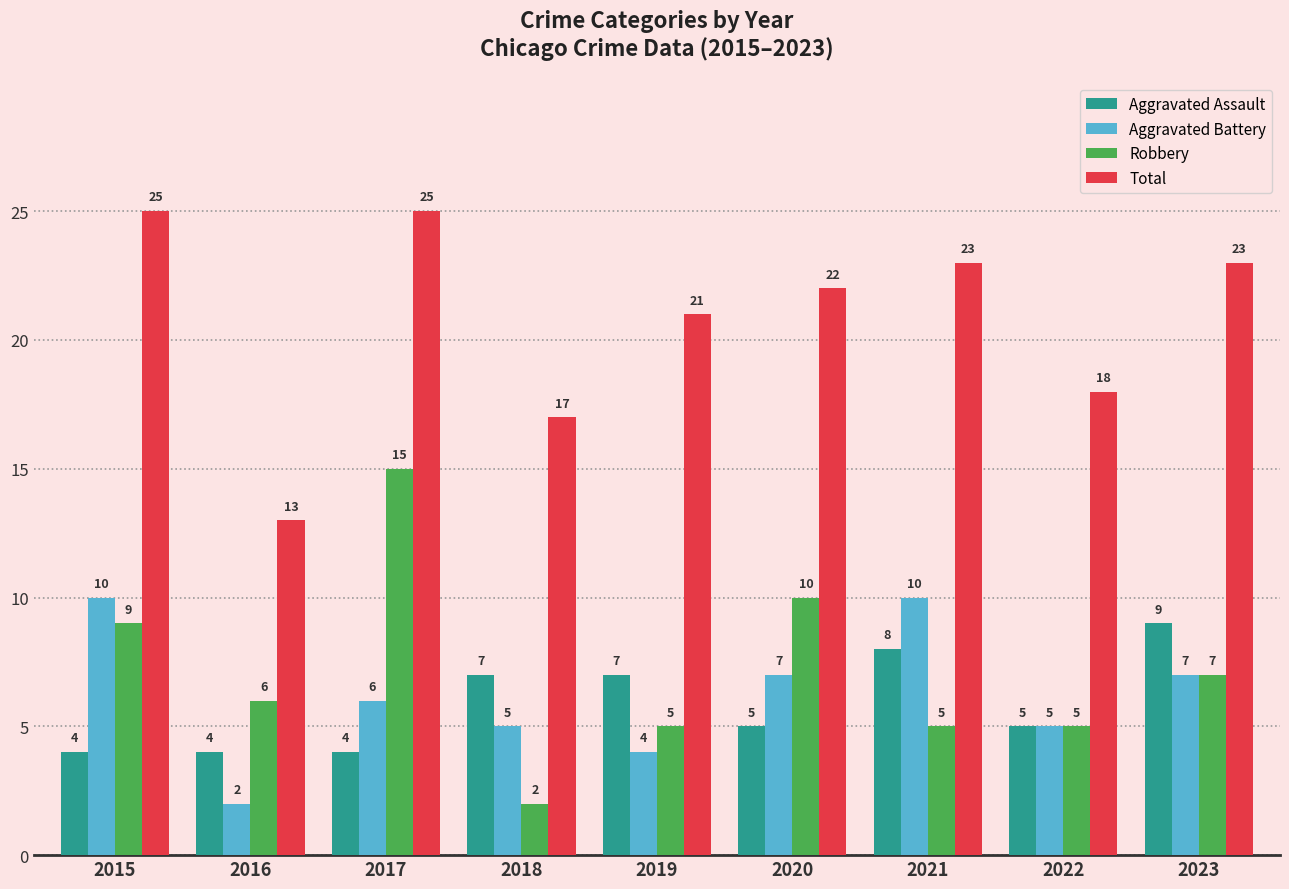

What is the greatest value displayed?

25